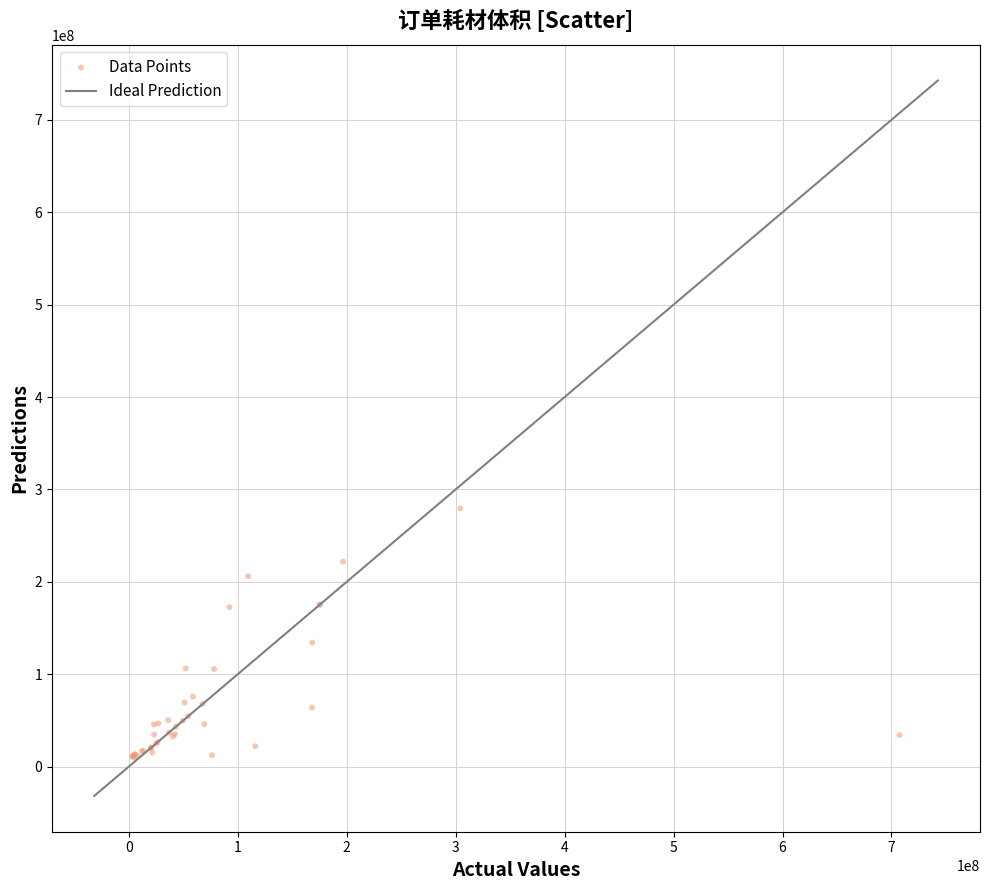

What Y value in the scatter plot is closest to 144582880?

134182848